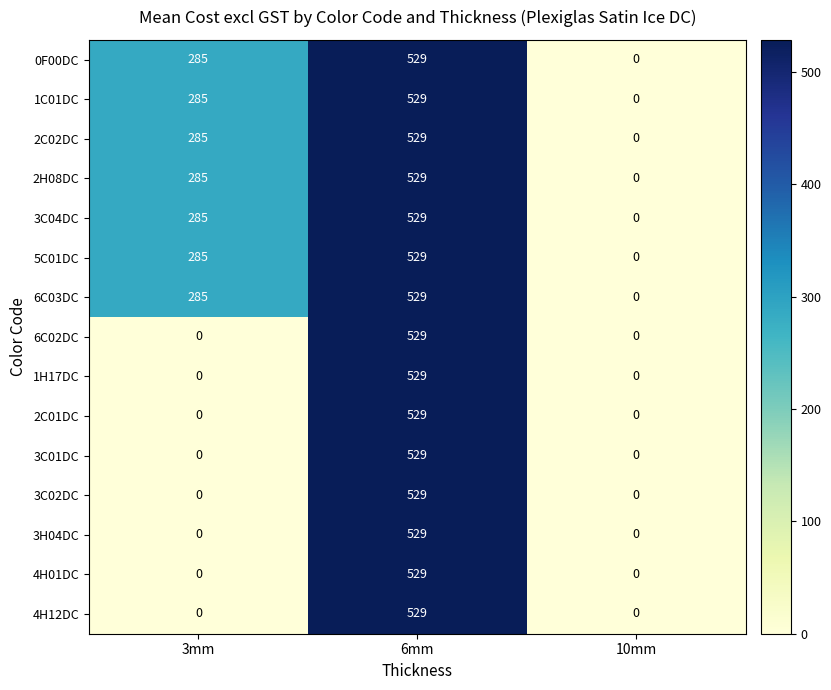

What is the sum of the 2H08DC values at 6mm and 10mm?

529